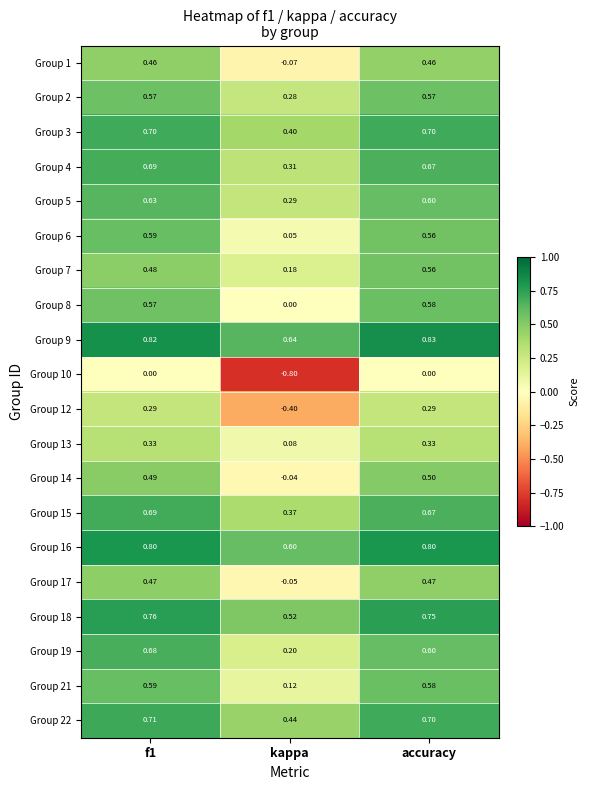

At which category is the sum across all series the highest?

f1